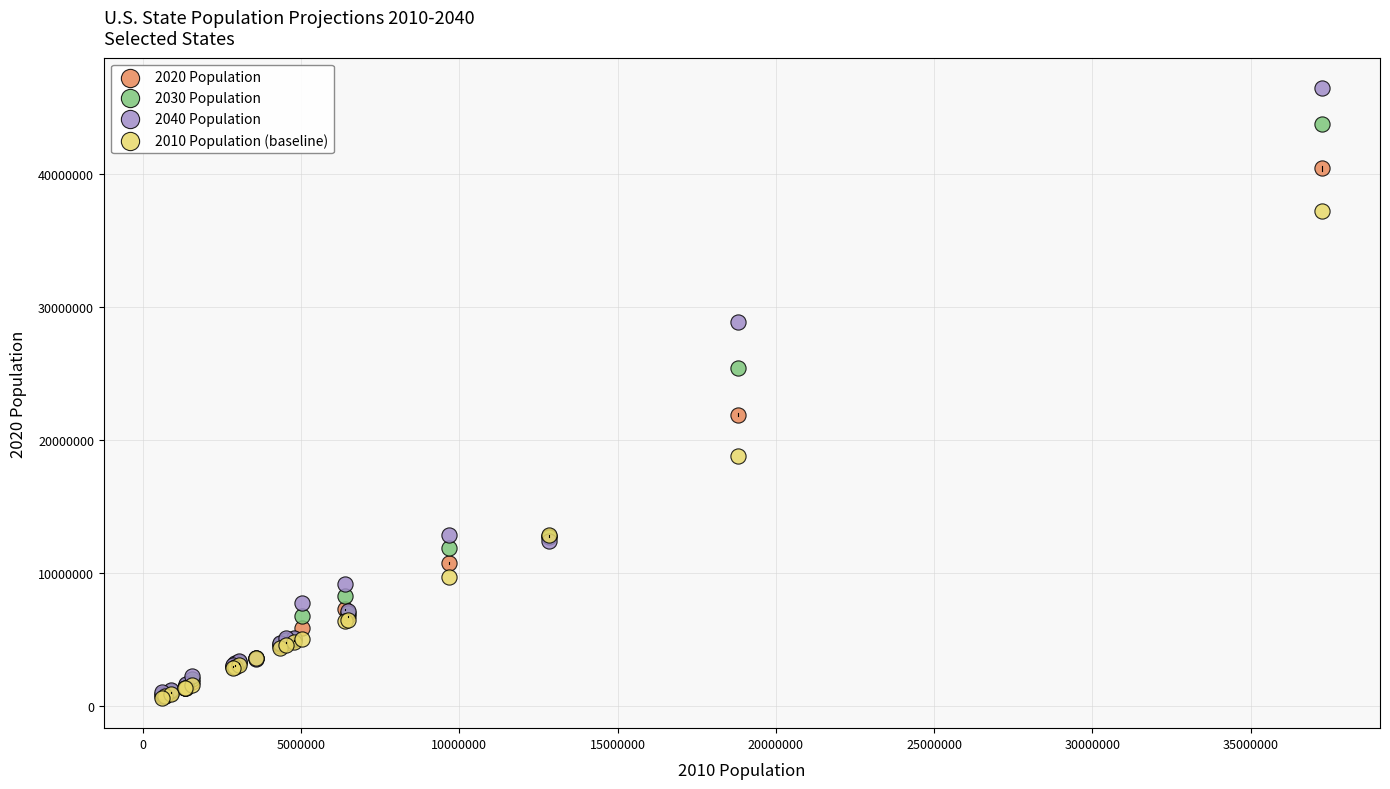

Which series has the largest Y range (max minus min)?

2040 Population